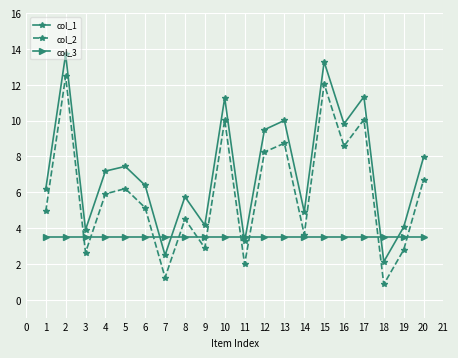

The col_3 series shows 1.7 at 7. True or false?

False